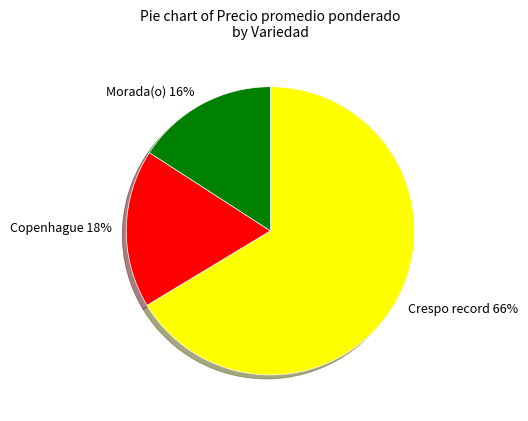

How many segments does this pie chart have?

3